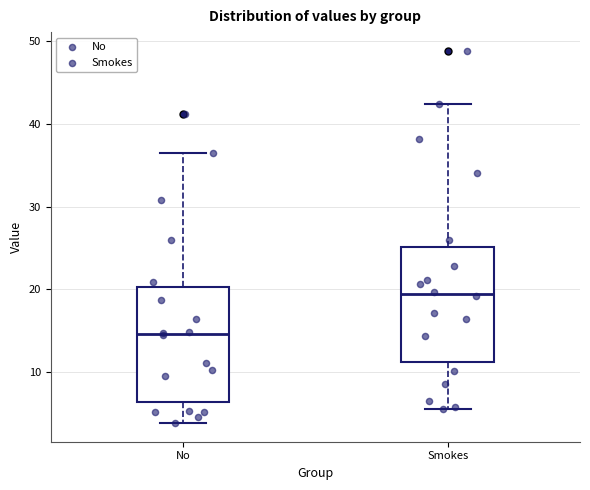

Where is the upper edge of the box for Smokes on the y-axis? The values are not printed on the chart, so give them approximately, as read against the axis.

25